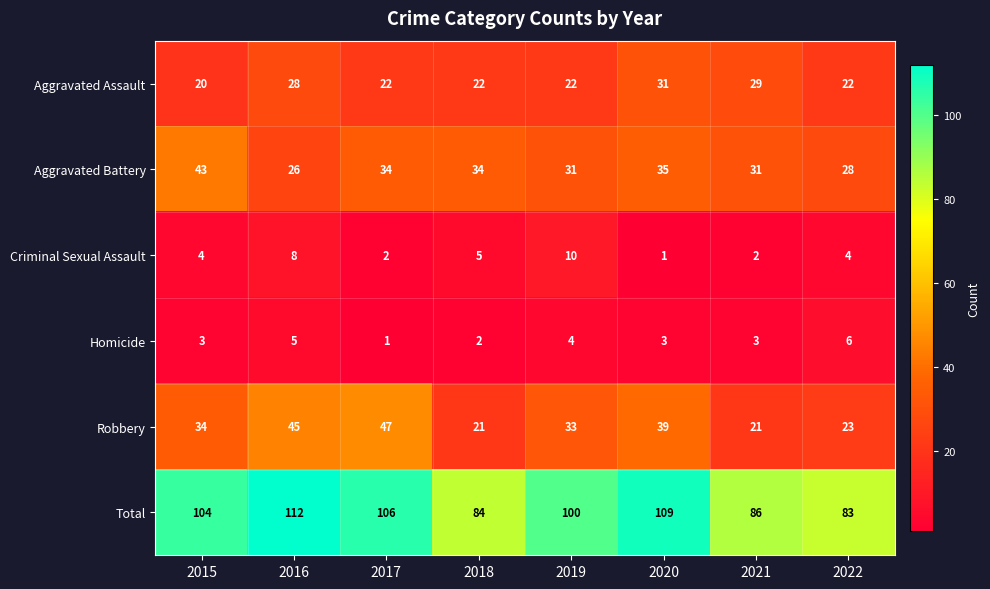

True or false: Total has a value of 104 at 2015.

True